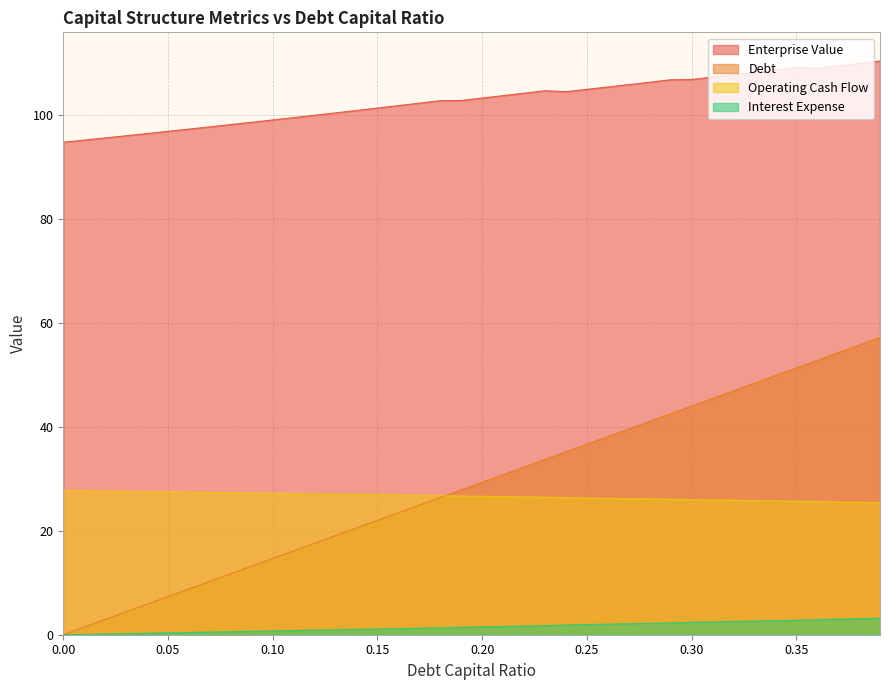

Reading right to left, extract all data points from this chart.

debt_capital: 0.39=57.2	0.38=55.7	0.37=54.3	0.36=52.8	0.35=51.3	0.34=49.9	0.33=48.4	0.32=46.9	0.31=45.5	0.3=44.0	0.29=42.5	0.28=41.1	0.27=39.6	0.26=38.1	0.25=36.7	0.24=35.2	0.23=33.7	0.22=32.3	0.21=30.8	0.2=29.3	0.19=27.9	0.18=26.4	0.17=24.9	0.16=23.5	0.15=22.0	0.14=20.5	0.13=19.1	0.12=17.6	0.11=16.1	0.1=14.7	0.09=13.2	0.08=11.7	0.07=10.3	0.06=8.8	0.05=7.3	0.04=5.9	0.03=4.4	0.02=2.9	0.01=1.5	0.0=0.0
enterprise_value: 0.39=110.4	0.38=110.0	0.37=109.5	0.36=109.0	0.35=109.2	0.34=108.7	0.33=108.3	0.32=107.8	0.31=107.3	0.3=106.9	0.29=106.8	0.28=106.3	0.27=105.9	0.26=105.4	0.25=105.0	0.24=104.5	0.23=104.7	0.22=104.2	0.21=103.8	0.2=103.3	0.19=102.8	0.18=102.8	0.17=102.3	0.16=101.8	0.15=101.4	0.14=100.9	0.13=100.5	0.12=100.0	0.11=99.5	0.1=99.1	0.09=98.6	0.08=98.2	0.07=97.8	0.06=97.3	0.05=96.9	0.04=96.5	0.03=96.0	0.02=95.6	0.01=95.2	0.0=94.8
debt: 0.39=25.4	0.38=25.5	0.37=25.6	0.36=25.6	0.35=25.7	0.34=25.8	0.33=25.8	0.32=25.9	0.31=25.9	0.3=26.0	0.29=26.1	0.28=26.1	0.27=26.2	0.26=26.3	0.25=26.3	0.24=26.4	0.23=26.5	0.22=26.5	0.21=26.6	0.2=26.6	0.19=26.7	0.18=26.8	0.17=26.8	0.16=26.9	0.15=26.9	0.14=27.0	0.13=27.1	0.12=27.1	0.11=27.2	0.1=27.2	0.09=27.3	0.08=27.3	0.07=27.4	0.06=27.4	0.05=27.5	0.04=27.6	0.03=27.6	0.02=27.6	0.01=27.7	0.0=27.8
interest_expense: 0.39=3.2	0.38=3.1	0.37=3.0	0.36=2.9	0.35=2.8	0.34=2.7	0.33=2.6	0.32=2.5	0.31=2.5	0.3=2.4	0.29=2.3	0.28=2.2	0.27=2.1	0.26=2.0	0.25=2.0	0.24=1.9	0.23=1.7	0.22=1.7	0.21=1.6	0.2=1.5	0.19=1.4	0.18=1.3	0.17=1.3	0.16=1.2	0.15=1.1	0.14=1.0	0.13=1.0	0.12=0.9	0.11=0.8	0.1=0.7	0.09=0.7	0.08=0.6	0.07=0.5	0.06=0.4	0.05=0.4	0.04=0.3	0.03=0.2	0.02=0.1	0.01=0.1	0.0=0.0